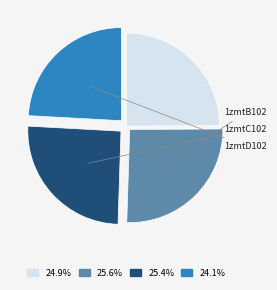

What is the smallest slice in the pie chart?

1zmtD102